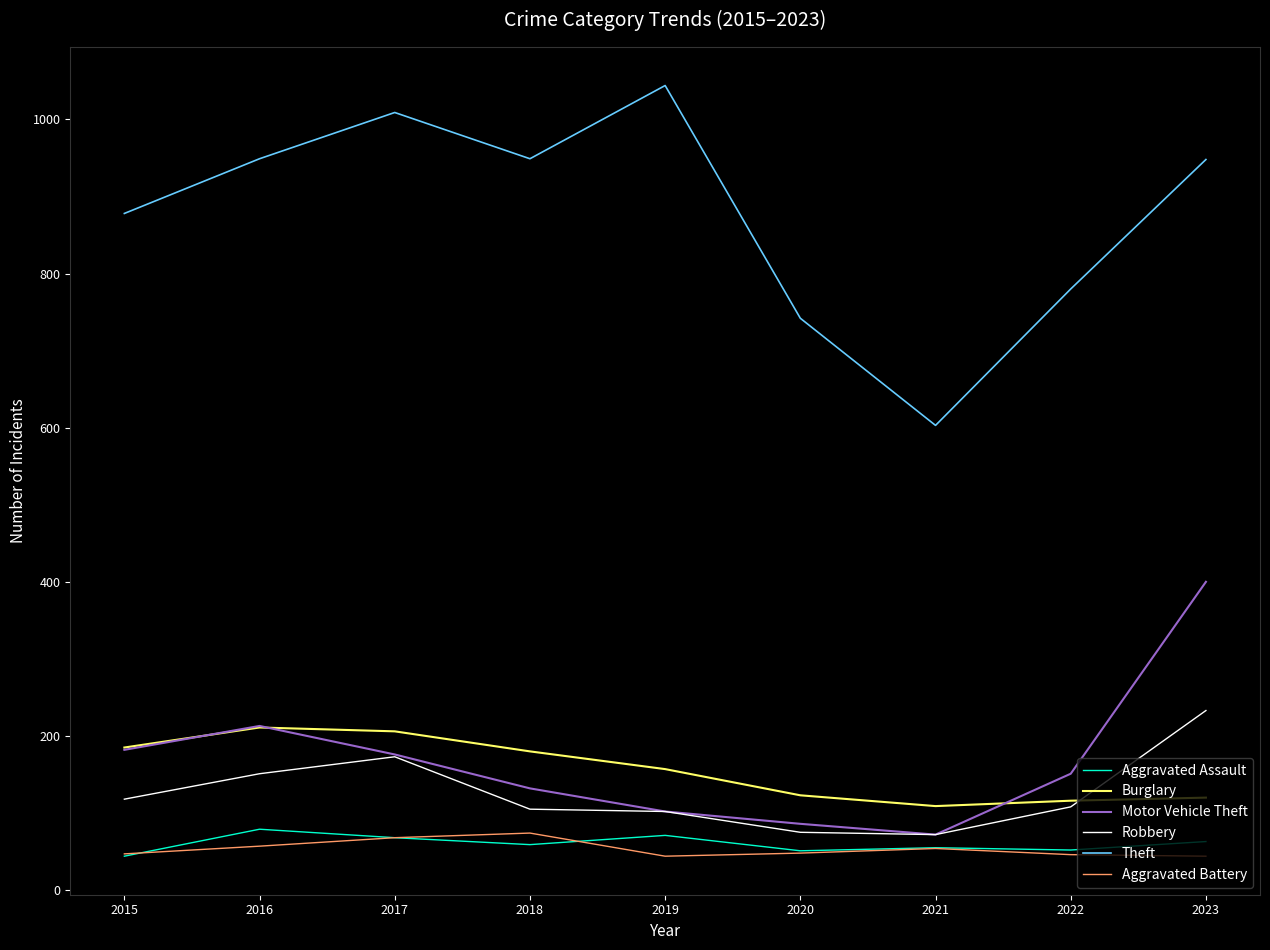

In Motor Vehicle Theft, how many points are lower than both neighbors (excluding endpoints)?

1